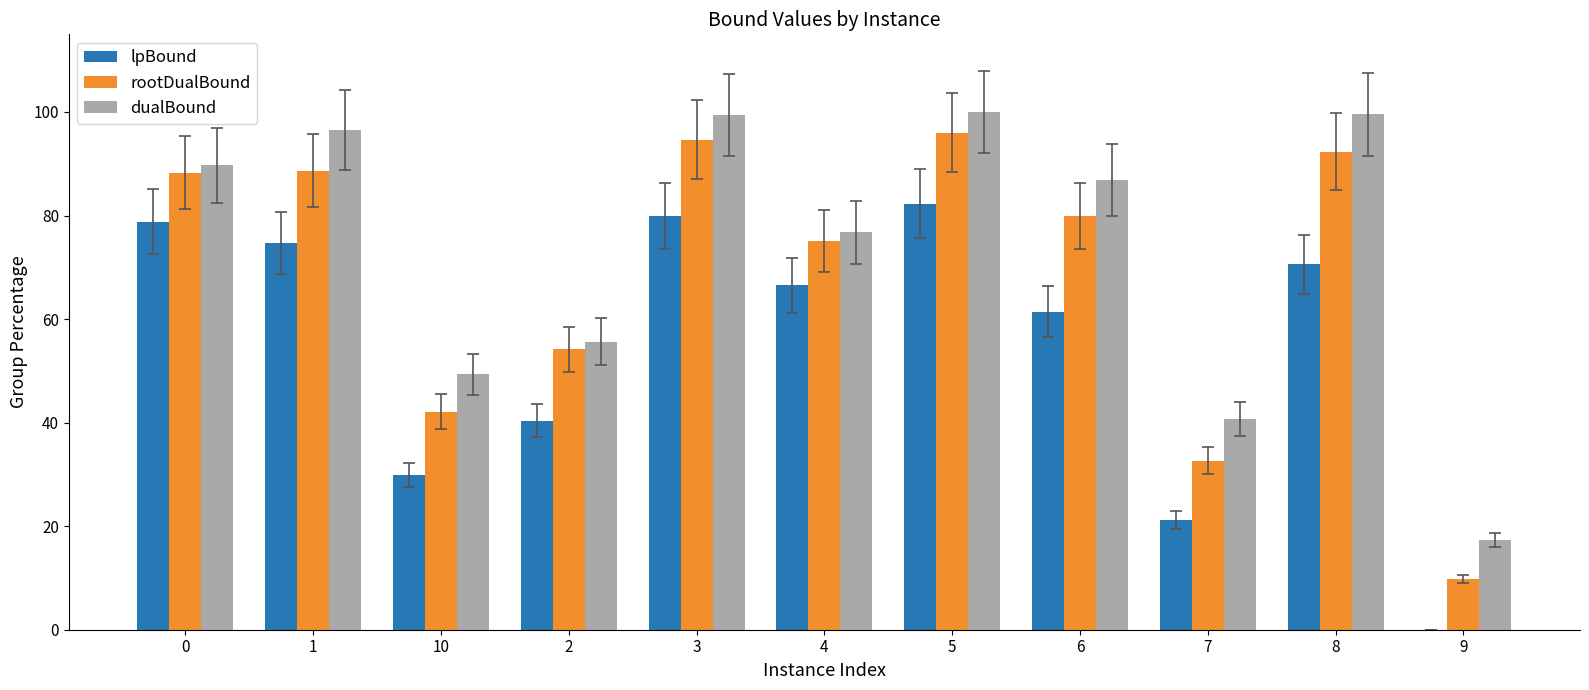

Which category has the highest value in the lpBound series?

5